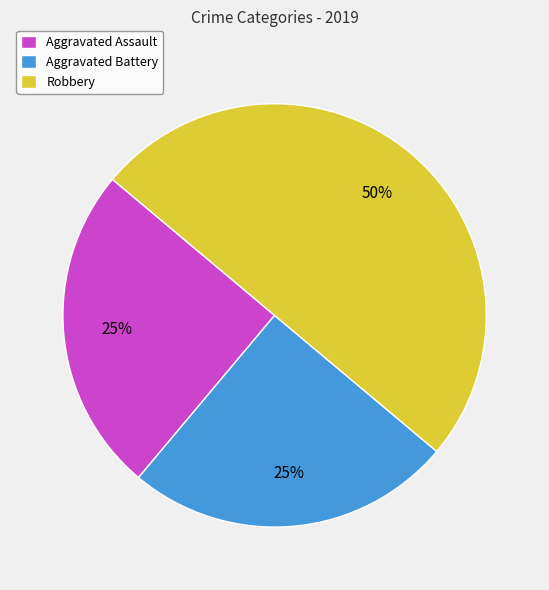

To the nearest percent, what percentage of the pie is Aggravated Assault?

25%